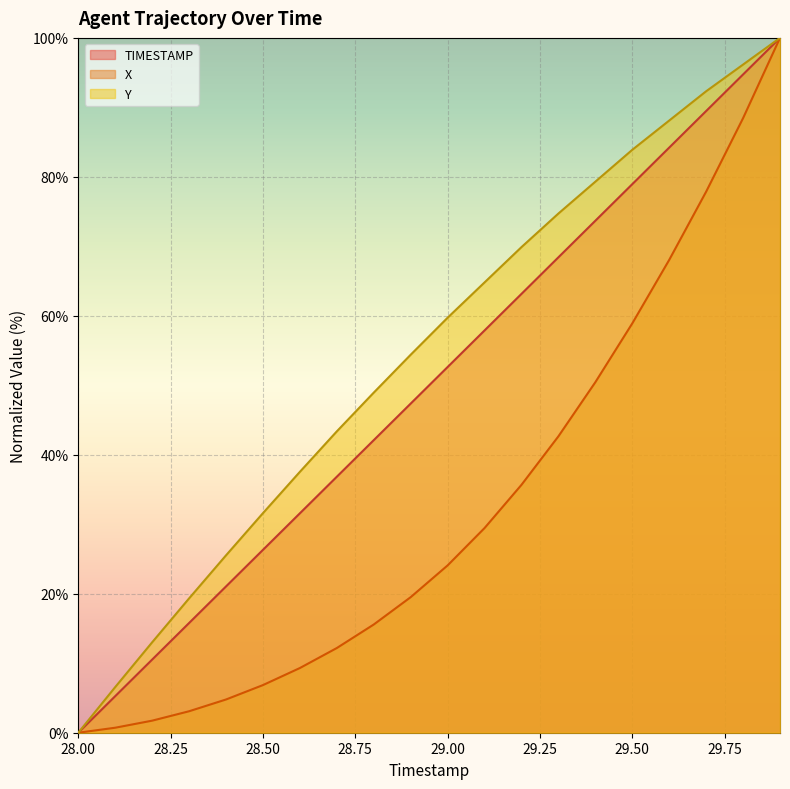

What is the value of the TIMESTAMP point at the 19th from the left?

94.7